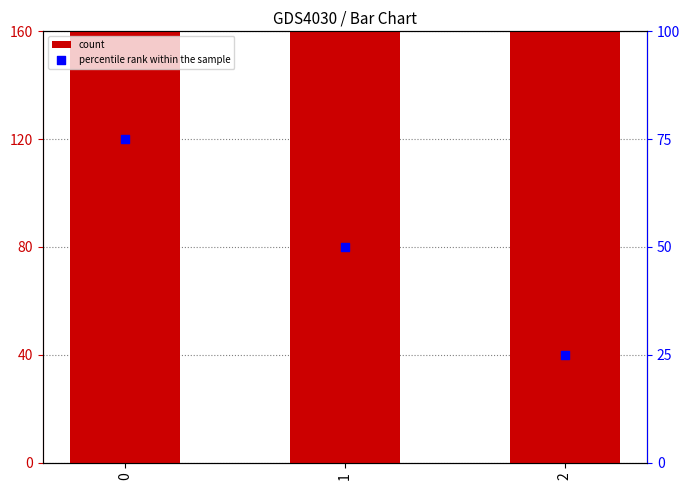

Which series has the largest Y range (max minus min)?

count